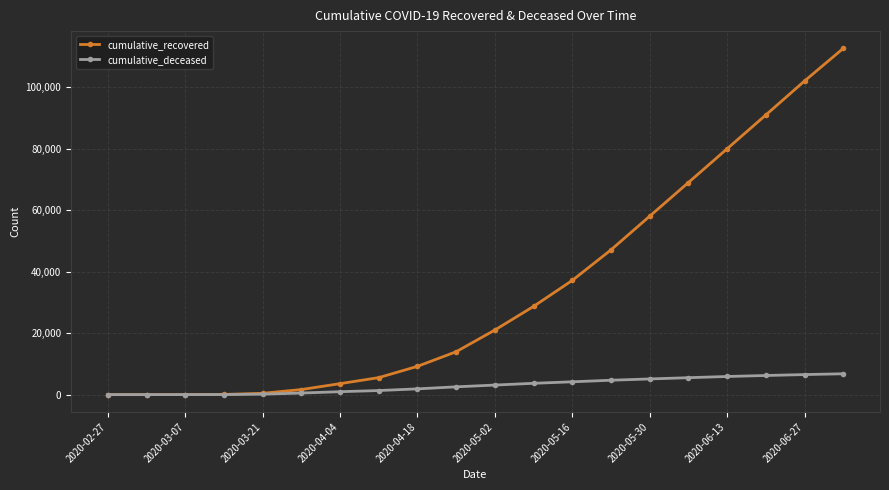

Rank the series by their maximum value, from lowest to highest.

cumulative_deceased, cumulative_recovered